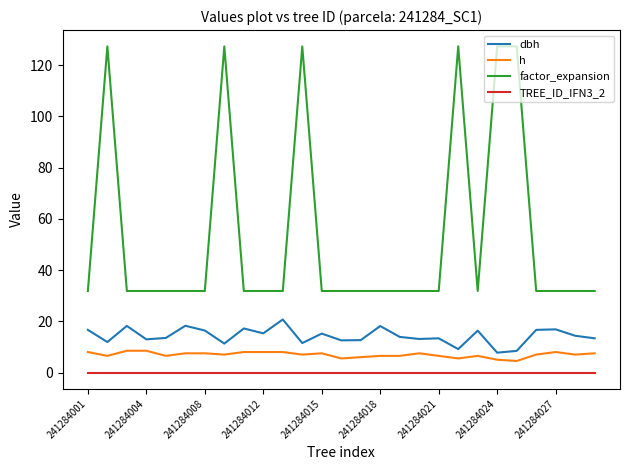

True or false: h and factor_expansion intersect in this chart.

False